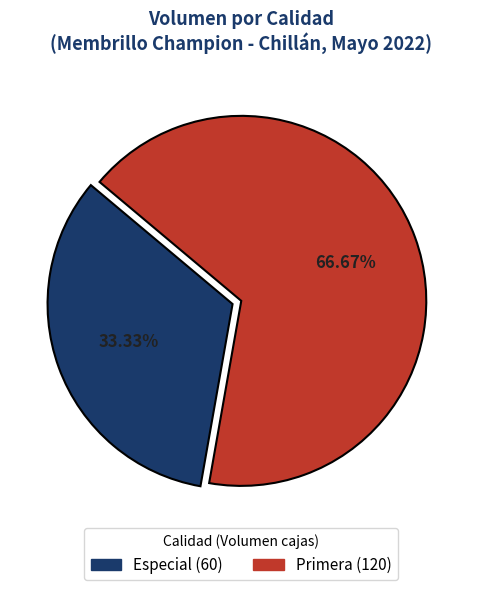

Between Especial and Primera, which is larger?

Primera